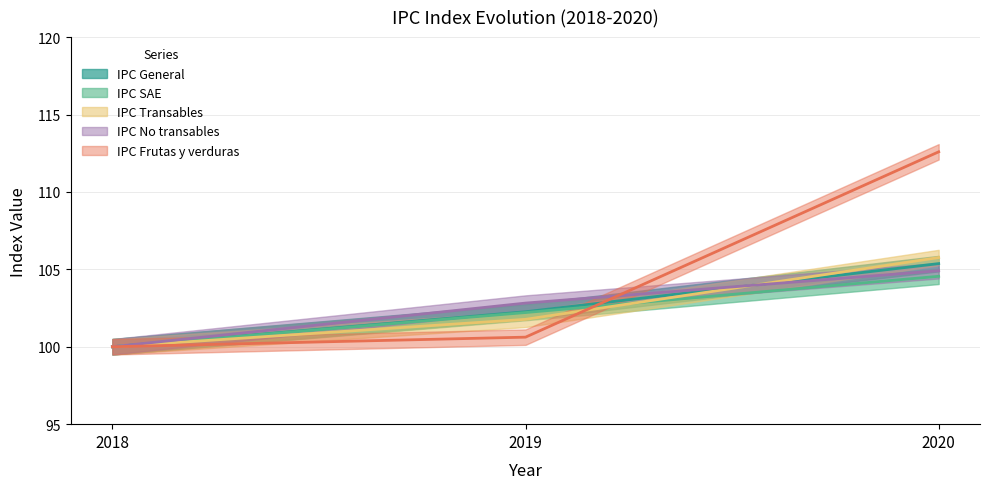

Is it true that IPC SAE equals 102.2 at 2019?

True